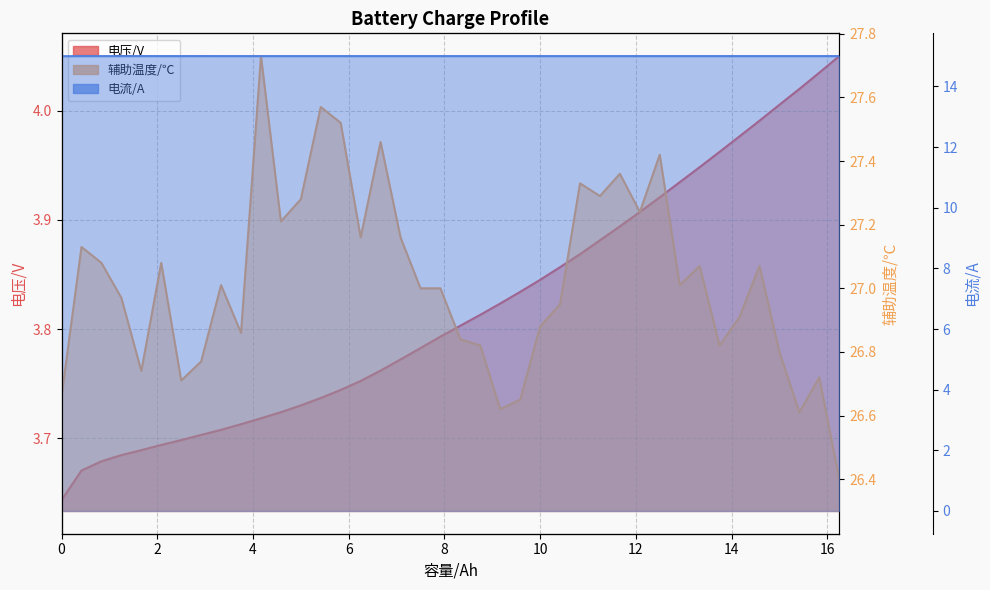

What is the total value across all series at 16?

45.7